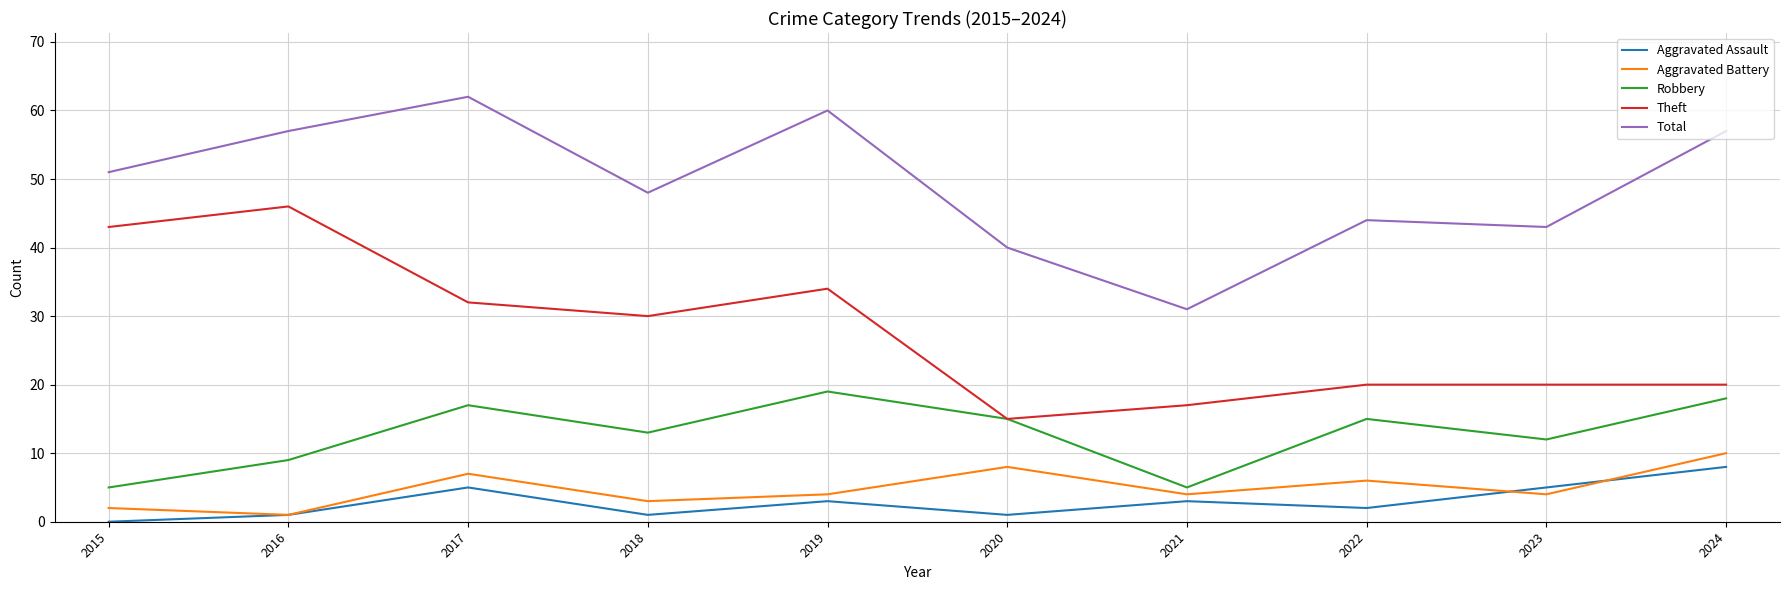

What is the greatest value displayed?

62